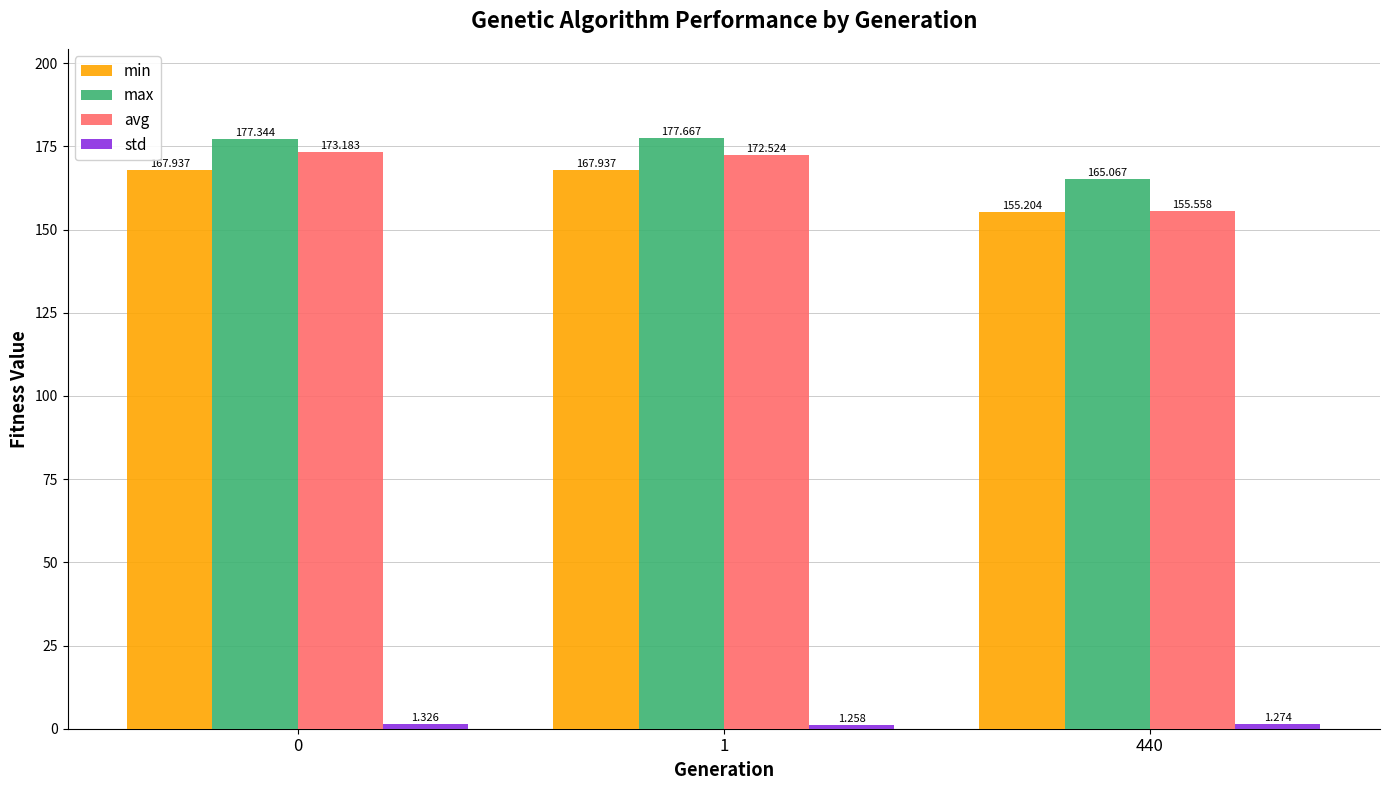

Which series changed the most between 1 and 440?

avg